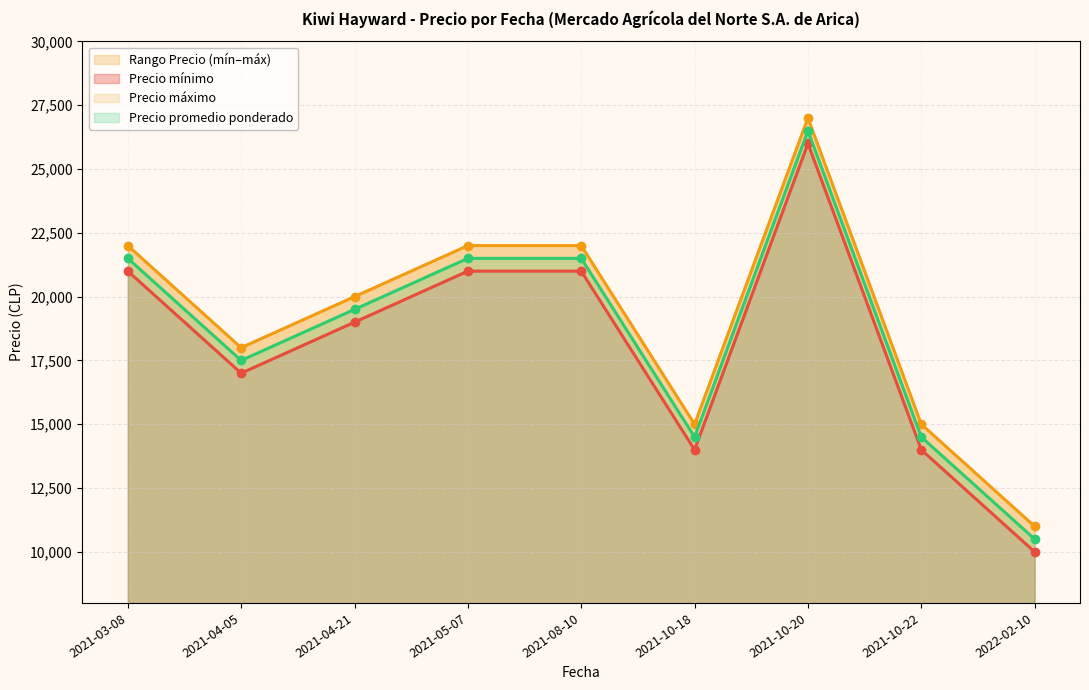

Rank the categories by Precio promedio ponderado value from lowest to highest.

2022-02-10, 2021-10-18, 2021-10-22, 2021-04-05, 2021-04-21, 2021-03-08, 2021-05-07, 2021-08-10, 2021-10-20